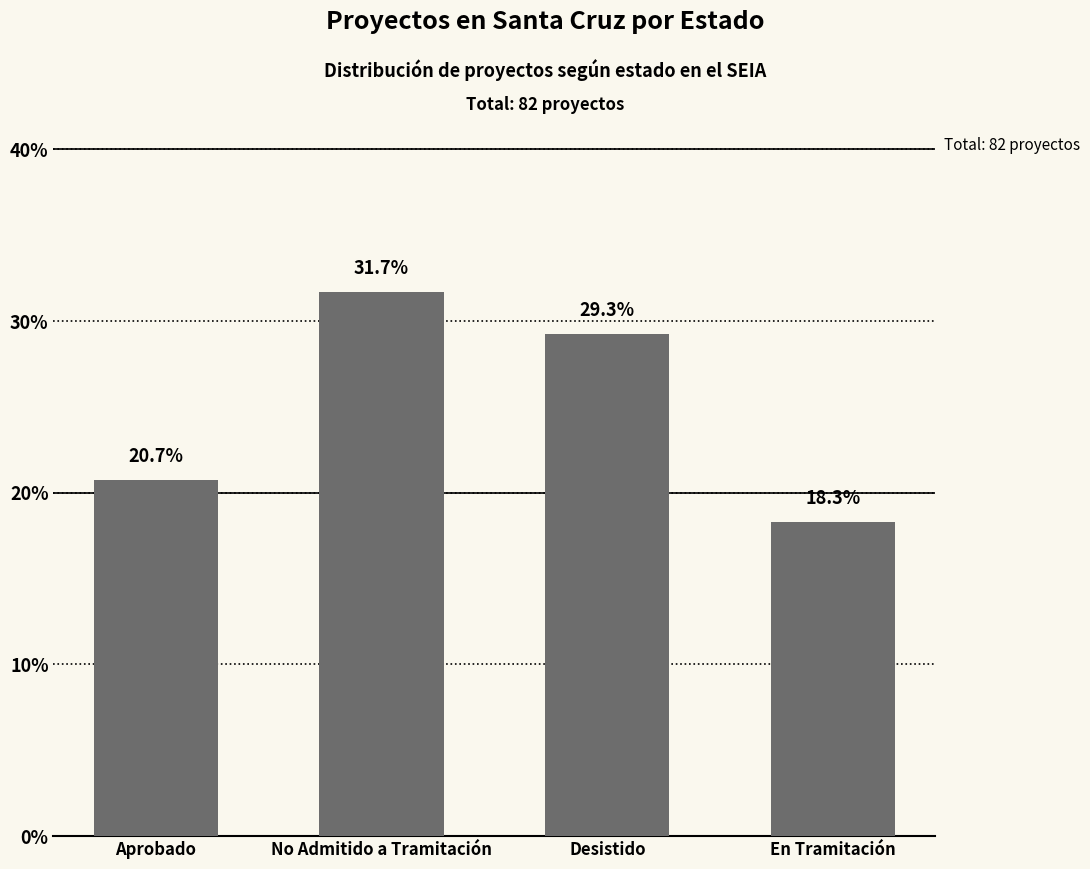

What is the maximum value shown in the chart?

31.7